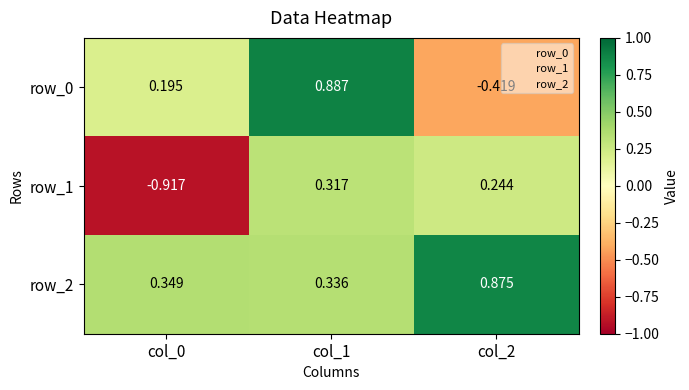

How many data points in row_1 are above 0?

2